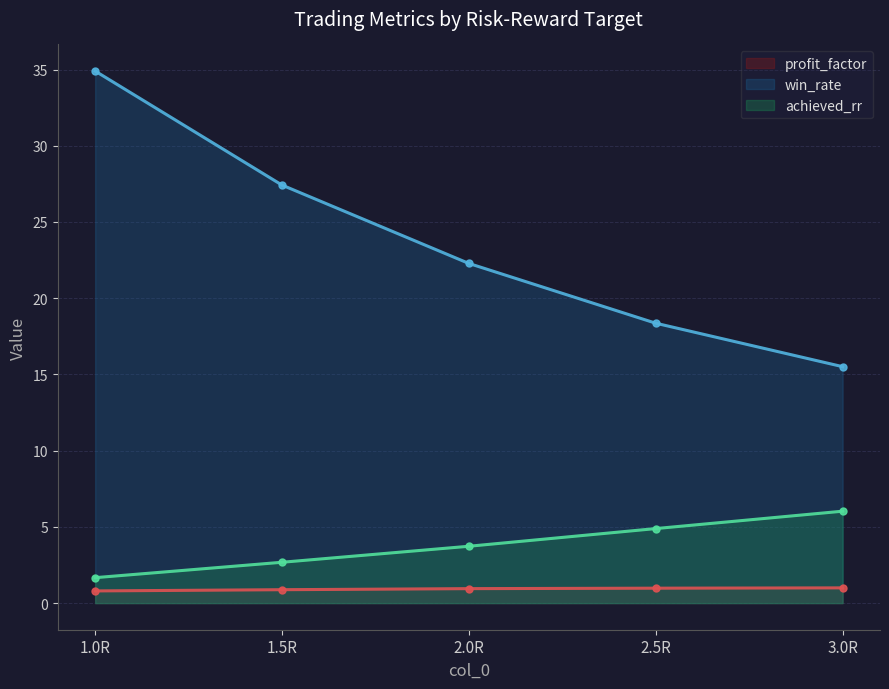

What are all the series names shown in the legend?

profit_factor, win_rate, achieved_rr